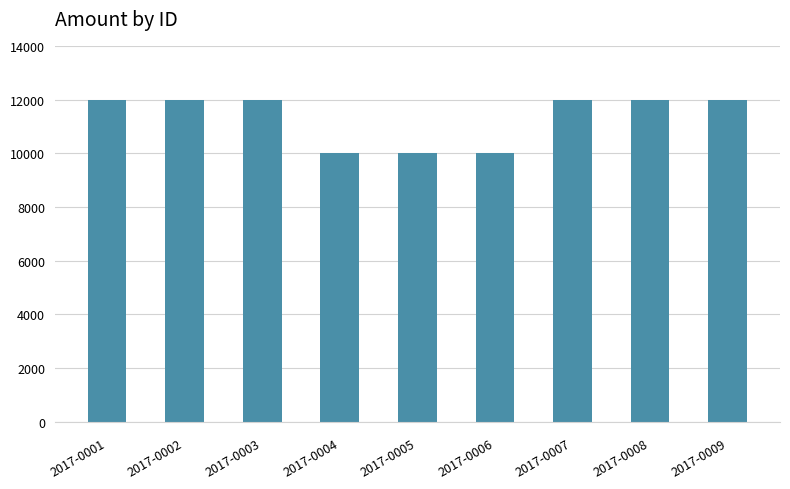

What is the sum of all values?

102000